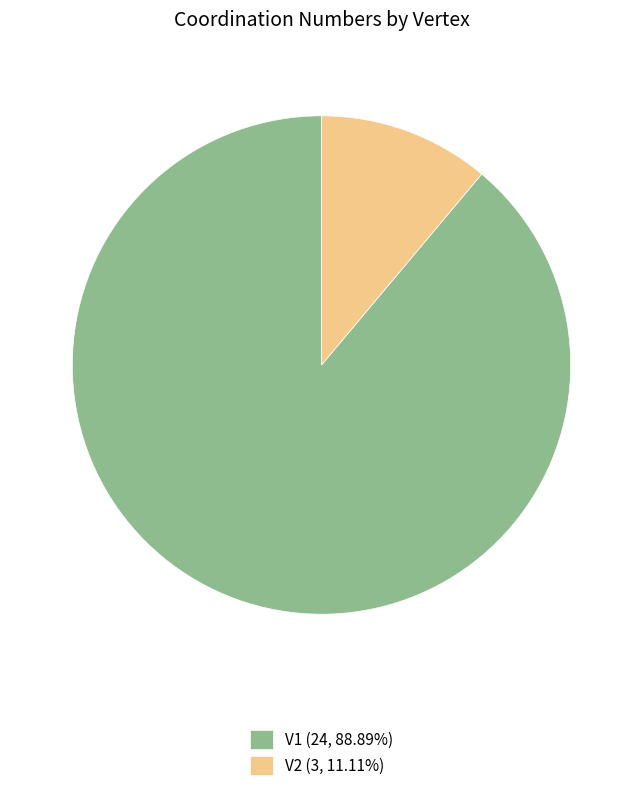

Is there any slice that represents more than half of the pie?

Yes